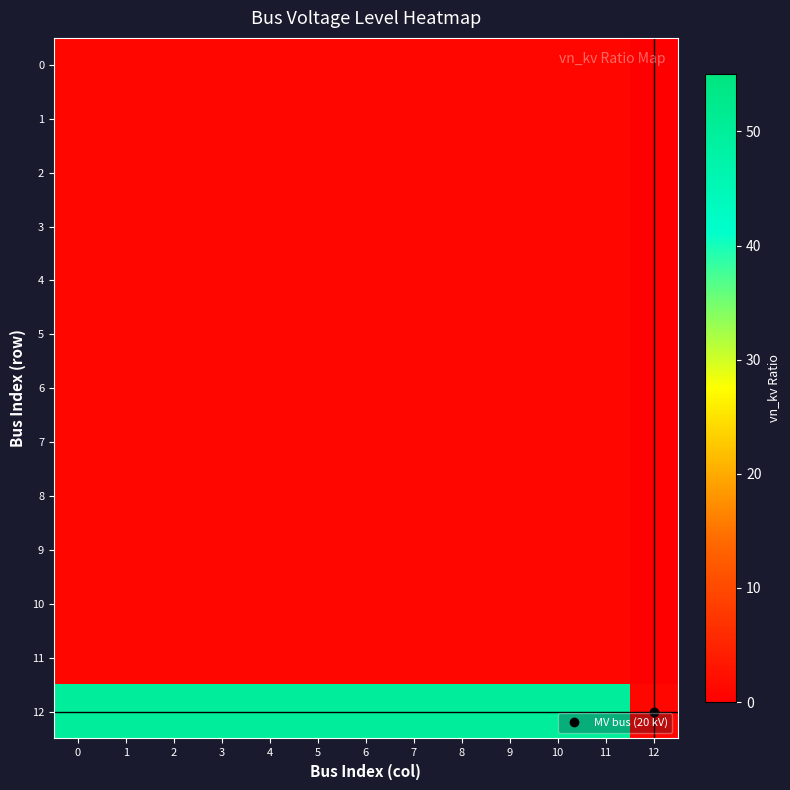

Which has a higher value, 4 or 0?

4